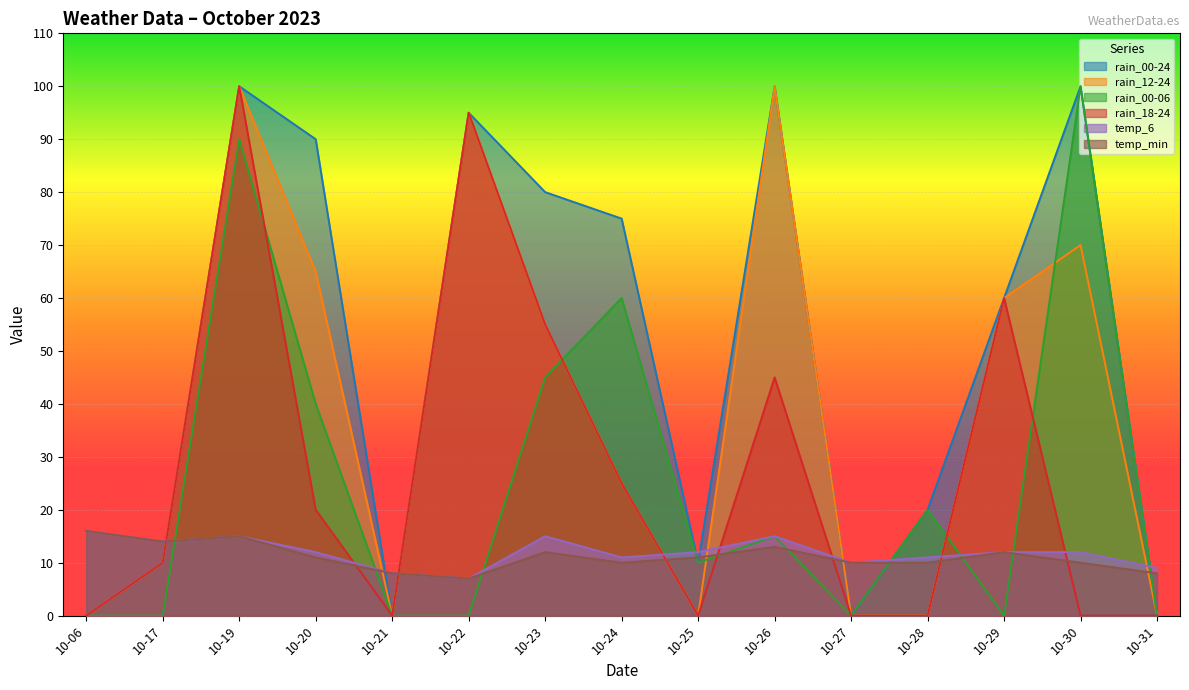

How many values in rain_00-24 are above zero?

11